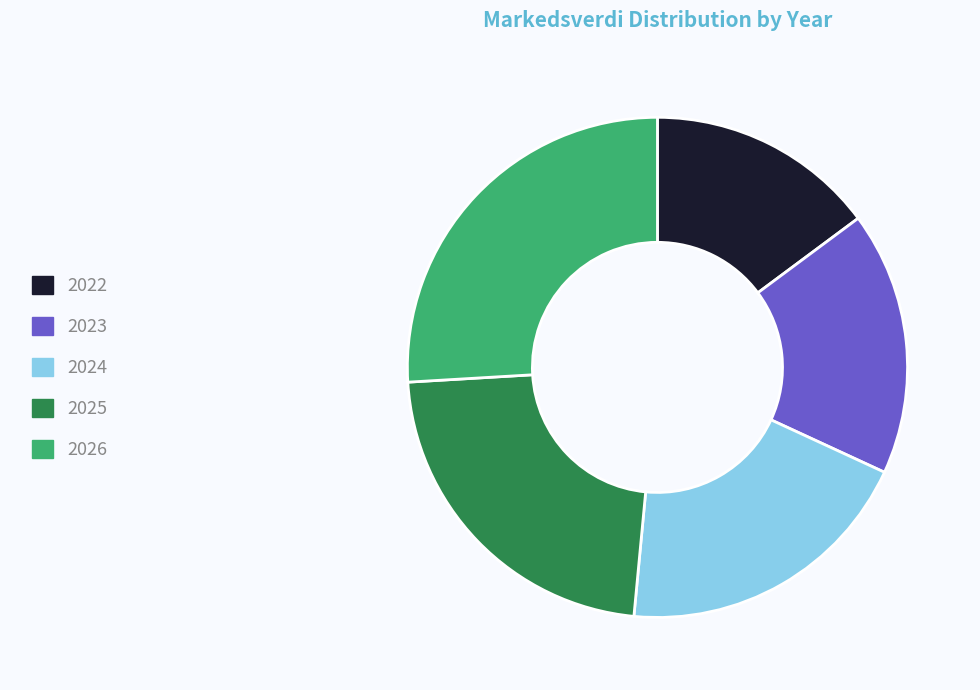

Which category has the biggest portion of the pie?

2026